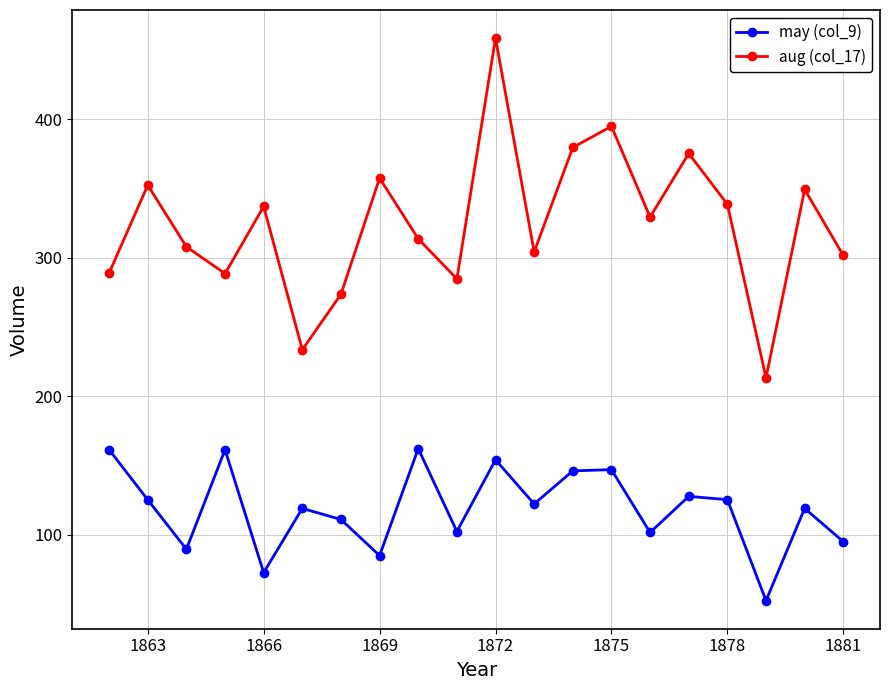

Which series has the largest range (max minus min)?

aug (col_17)